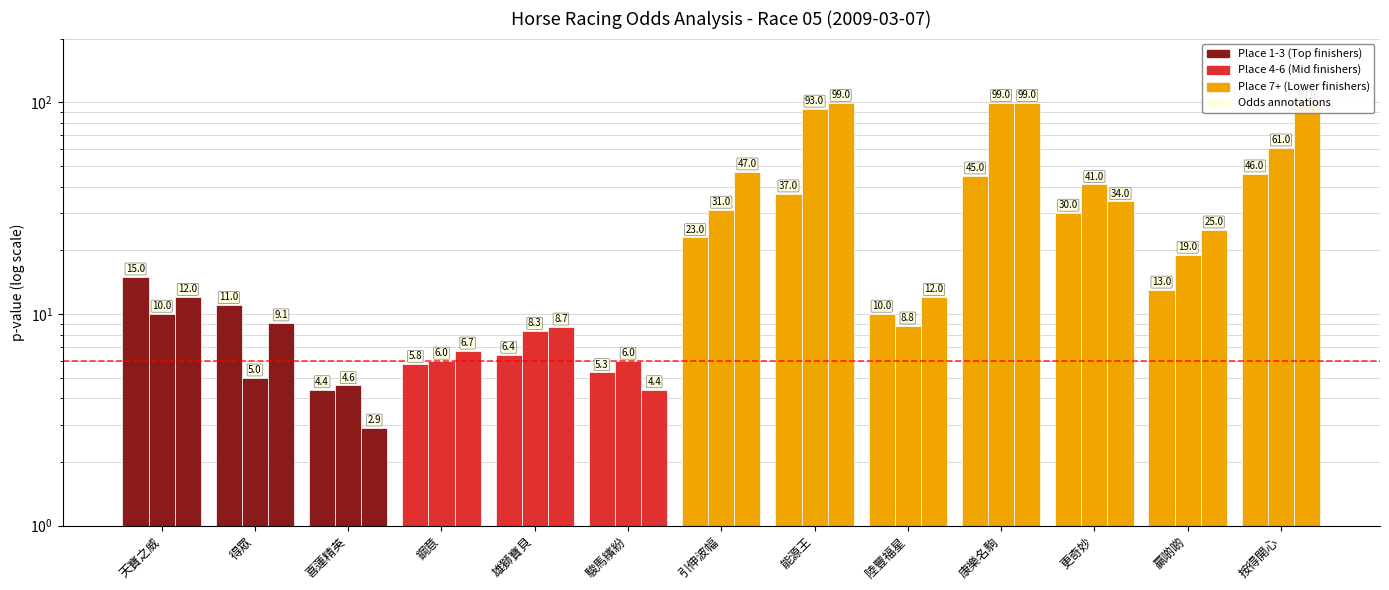

List the series in order of their peak value, highest first.

WinOddBeforeGate, WinOdd, WinOddBeforeNight